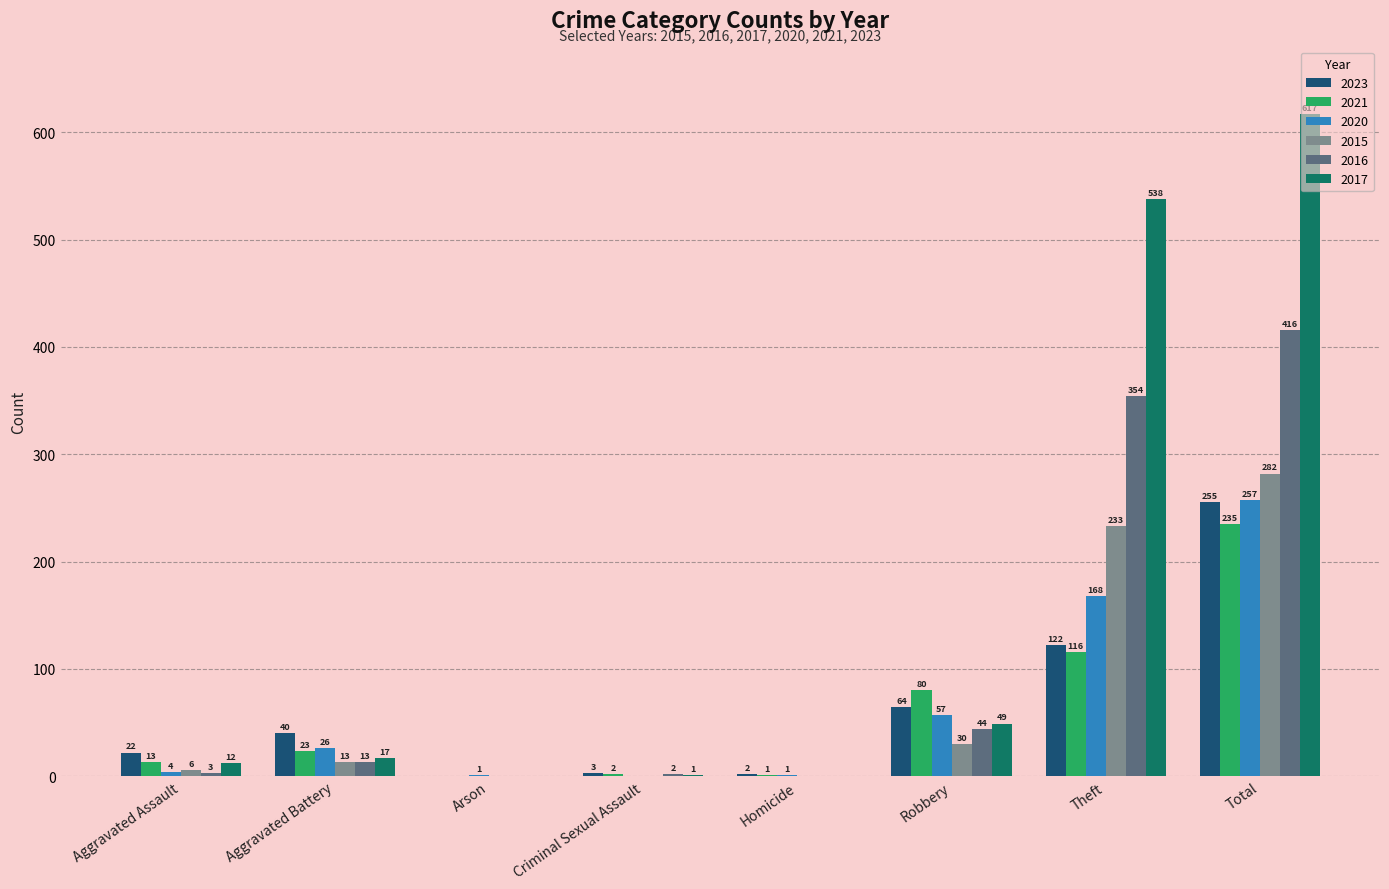

Is it true that 2017 equals 87 at Robbery?

False